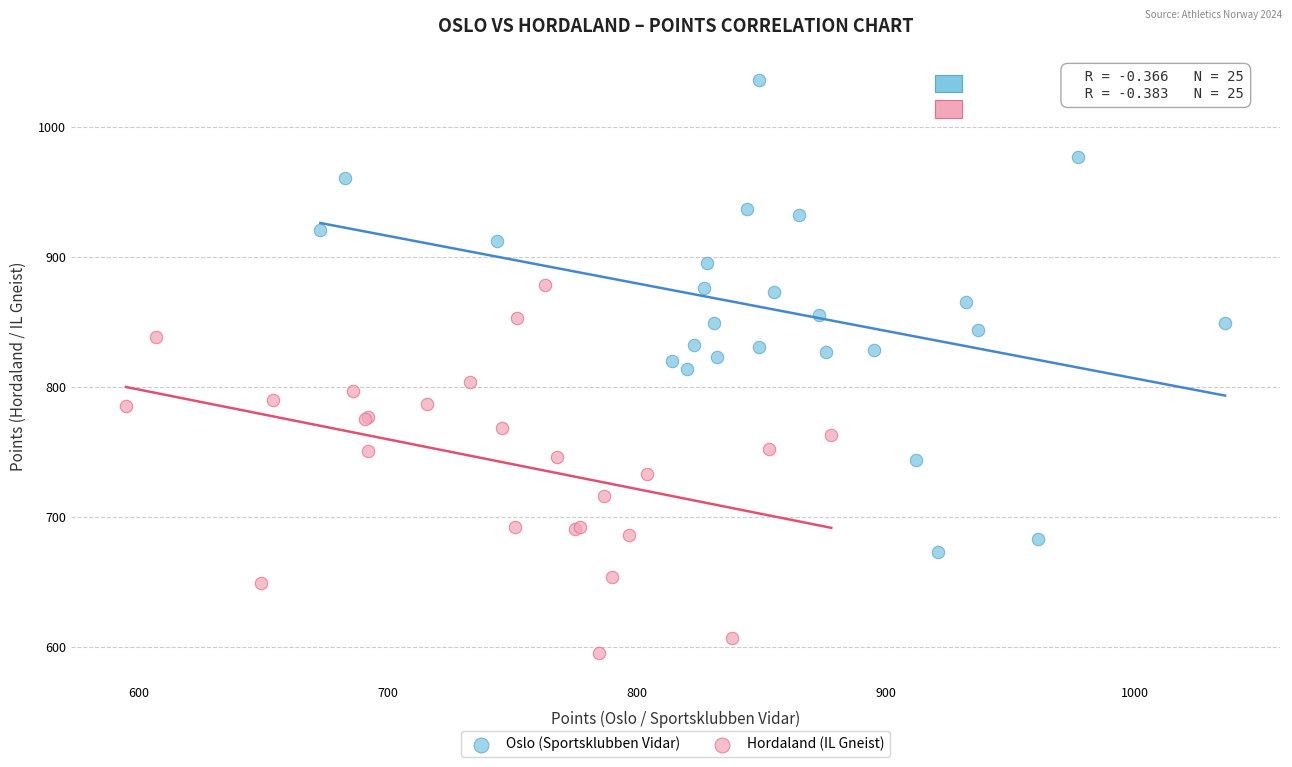

Which series has the largest Y range (max minus min)?

Oslo (Sportsklubben Vidar)